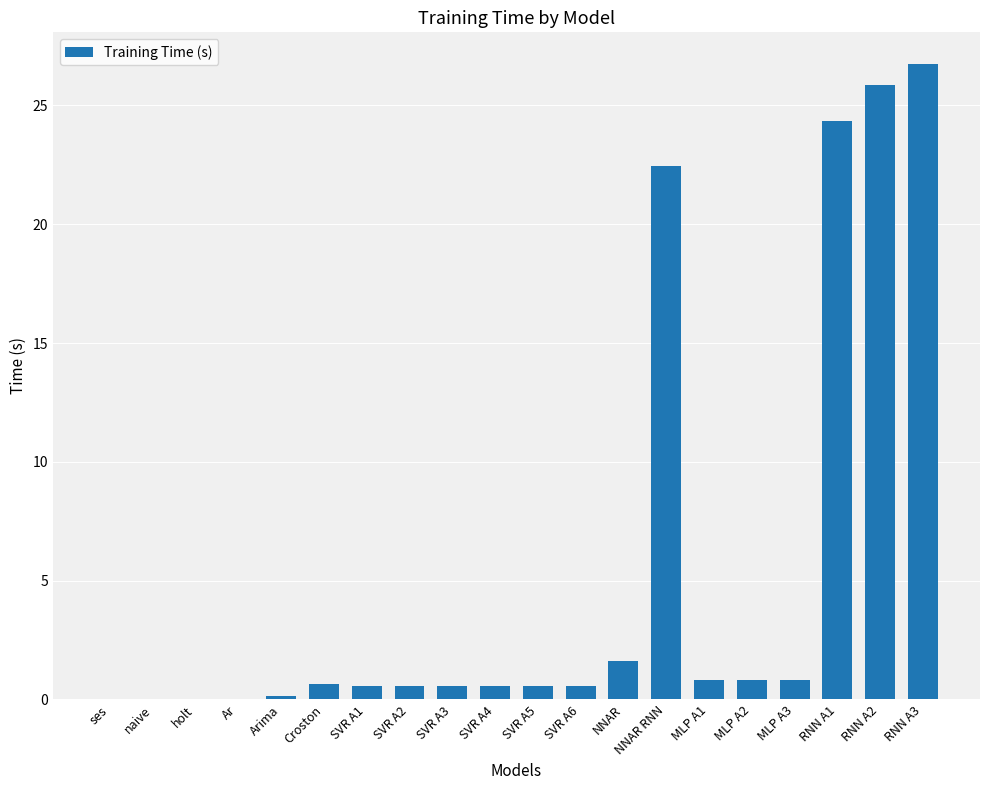

True or false: the data shows 0.8 at MLP A3.

True